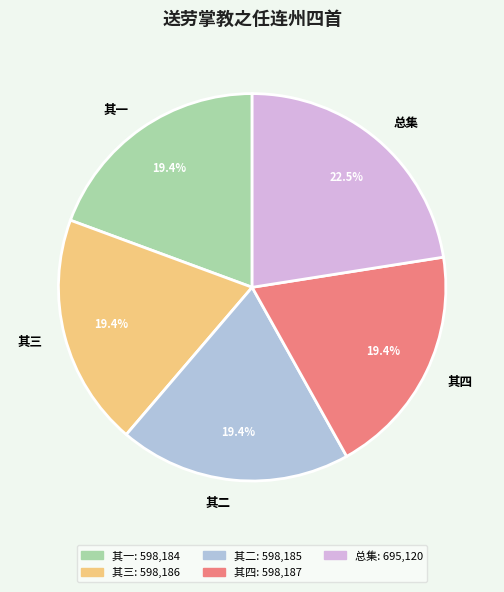

Is there any slice that represents more than half of the pie?

No